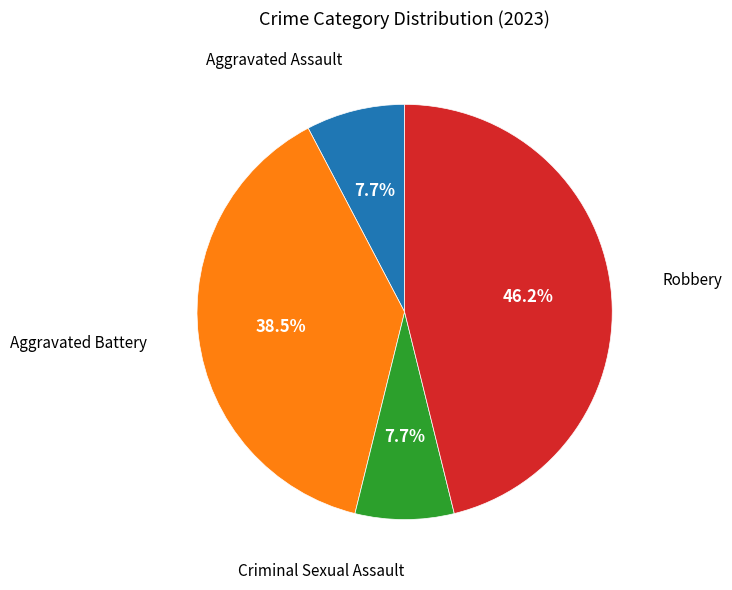

Does any single category account for the majority?

No